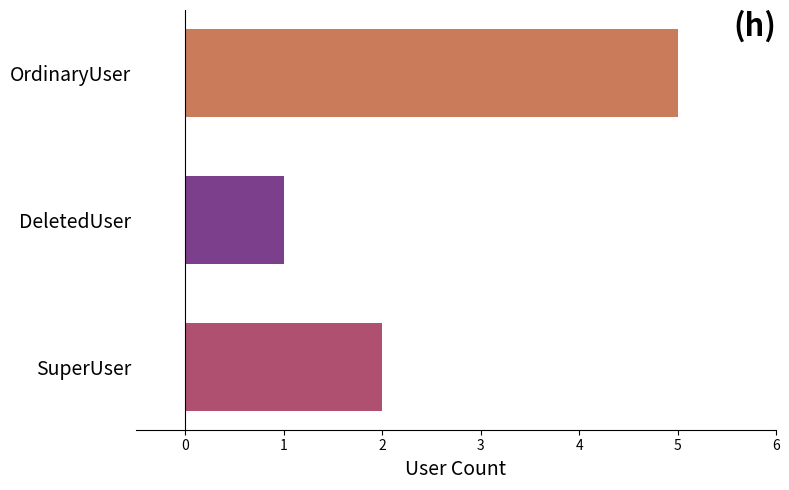

How many values are below 2?

1